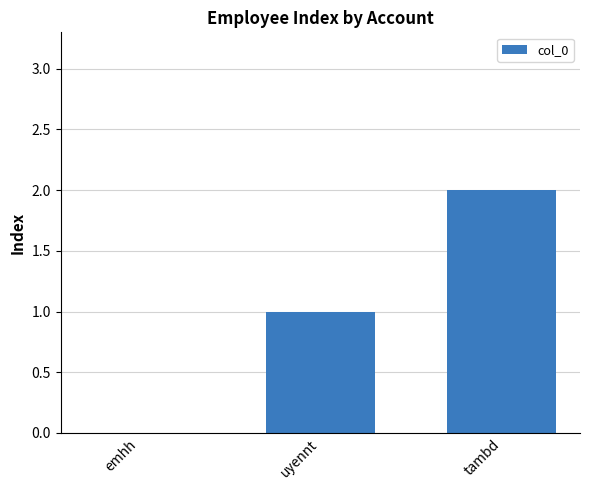

What is the greatest value displayed?

2